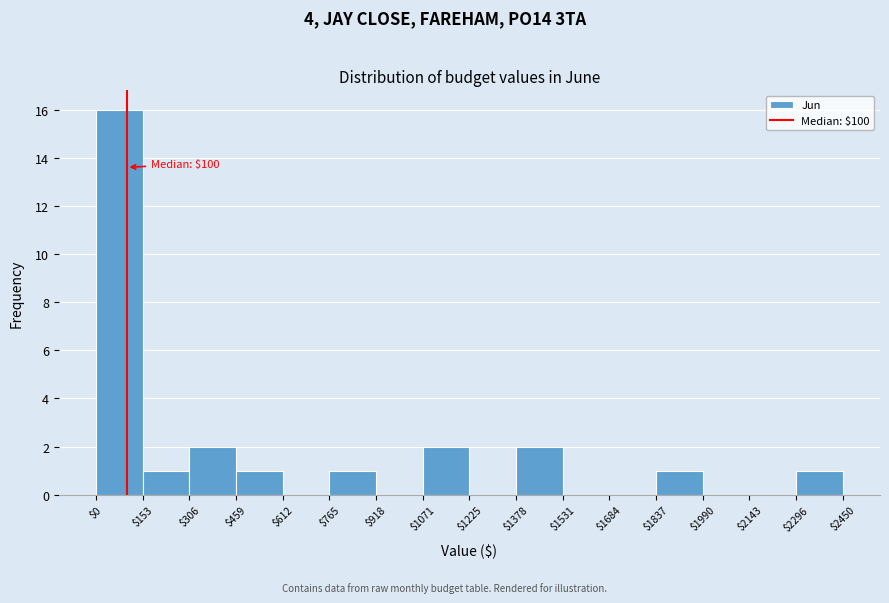

Which range on the x-axis has the tallest bar?

$0 to $153